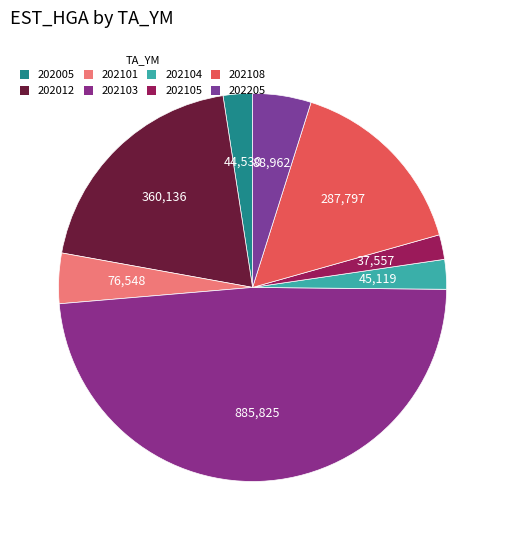

Count the number of slices in the pie.

8